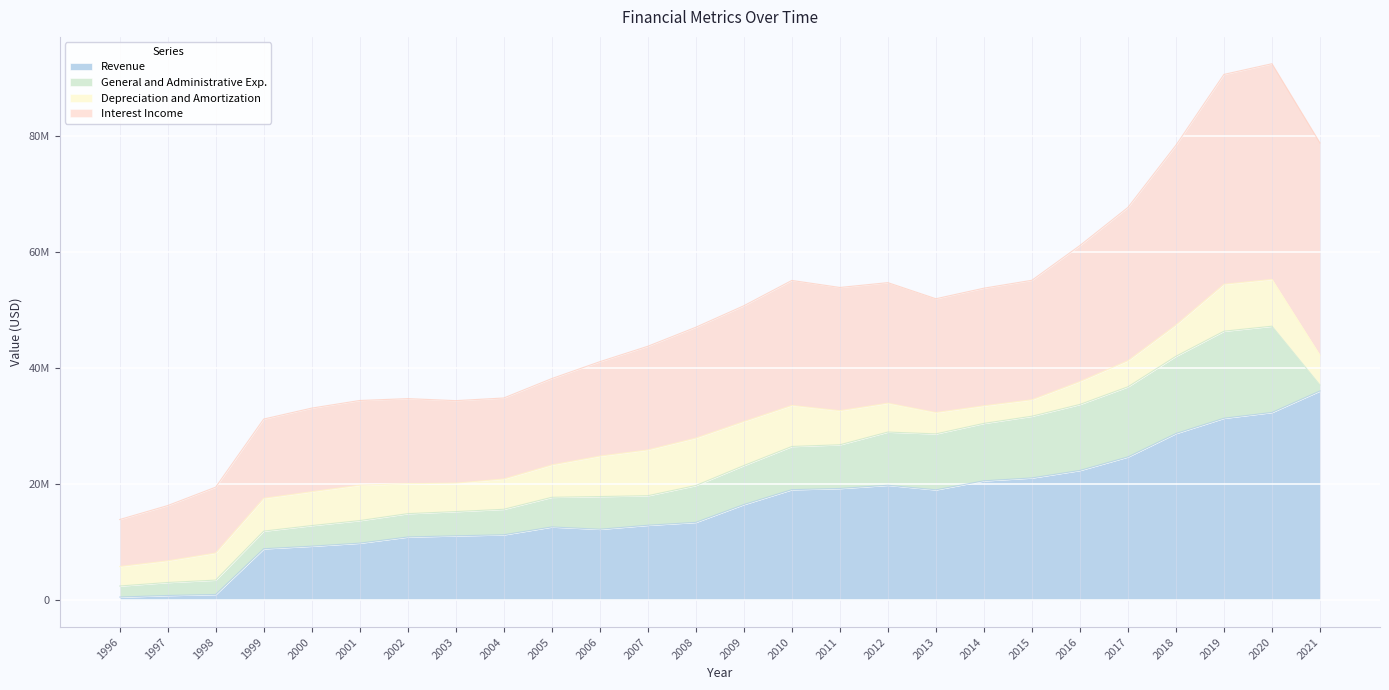

The value of Revenue at 2018 is 28716000. True or false?

True